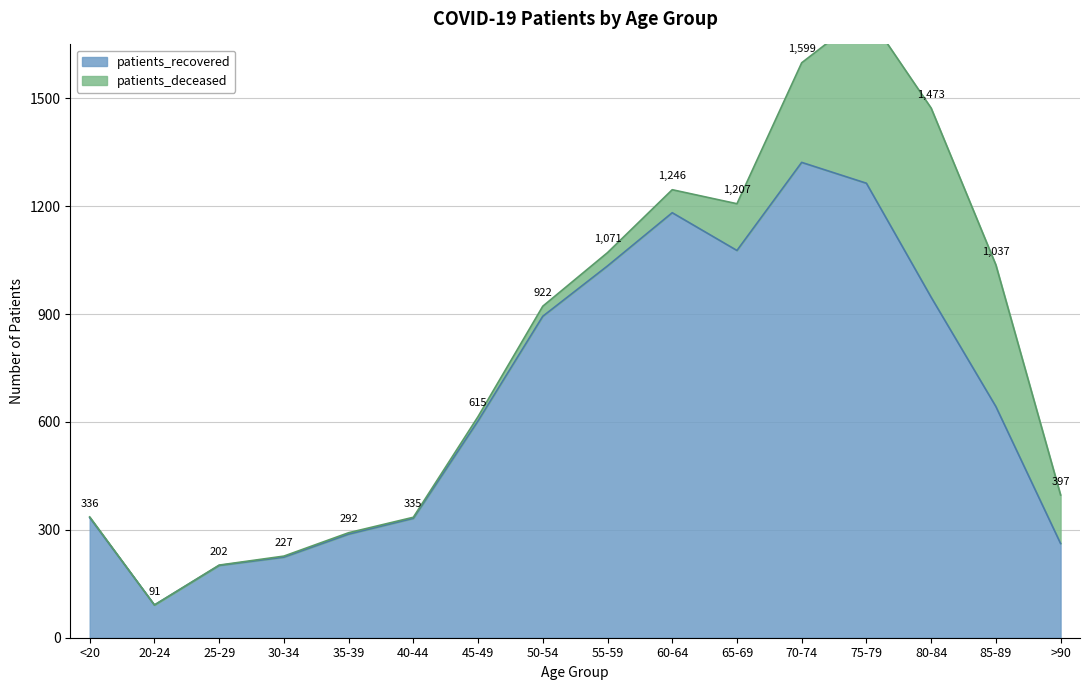

At which label is the value closest to 706?

85-89